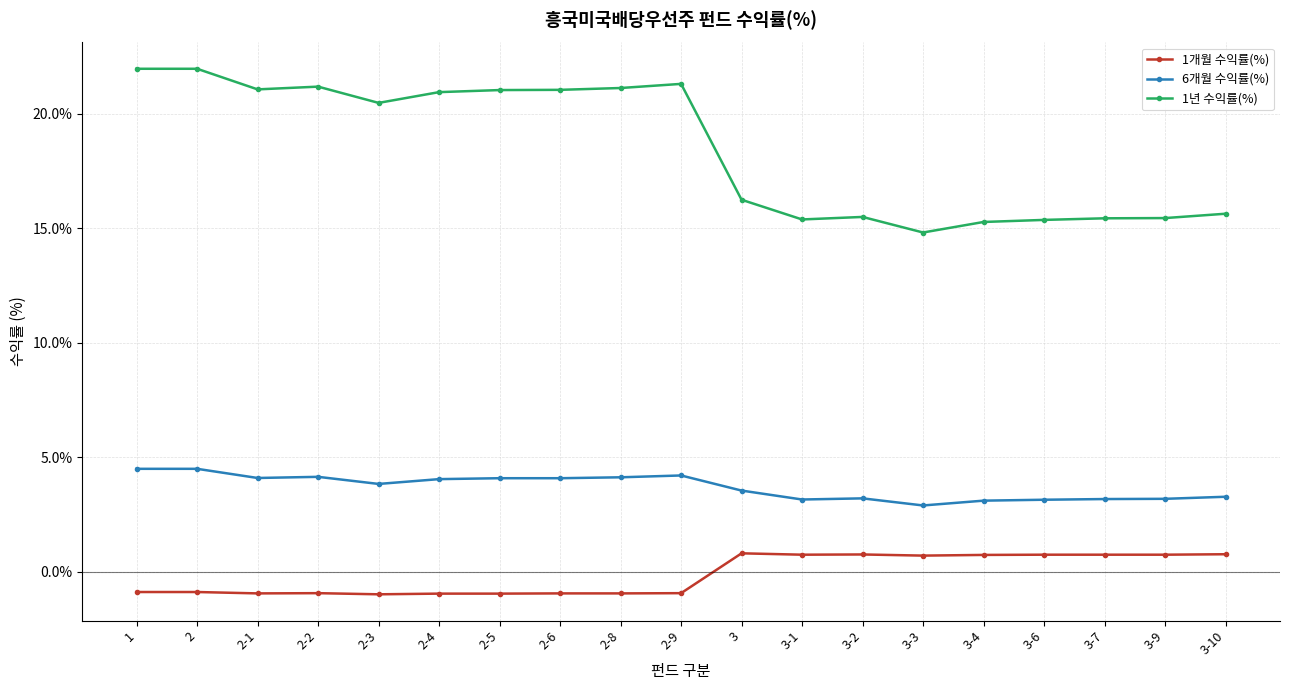

What is the sum of all 1개월 수익률(%) values?

-2.5